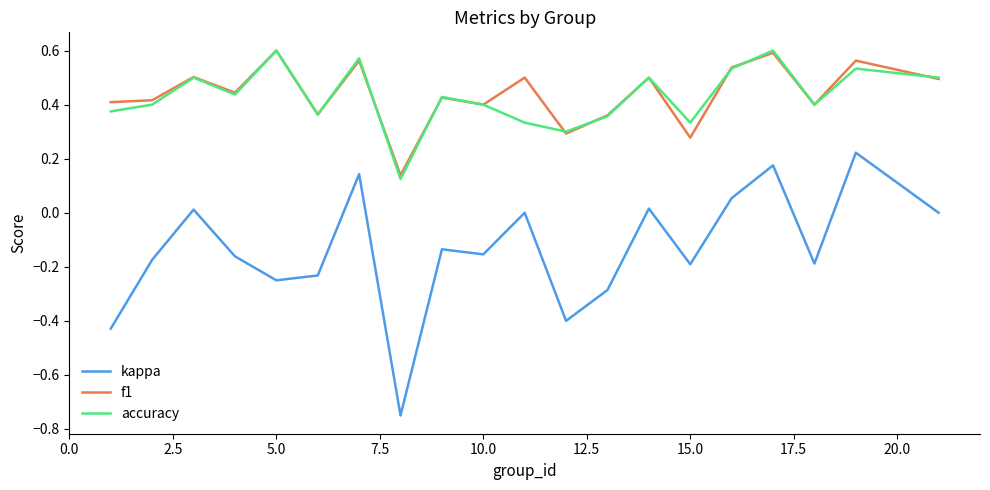

True or false: kappa and accuracy intersect in this chart.

False